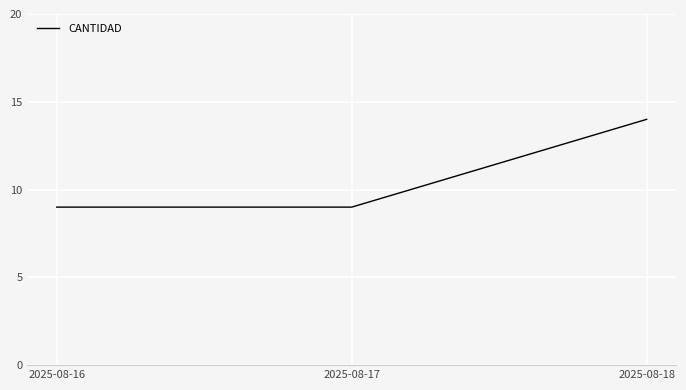

True or false: the data shows 9 at 2025-08-17.

True